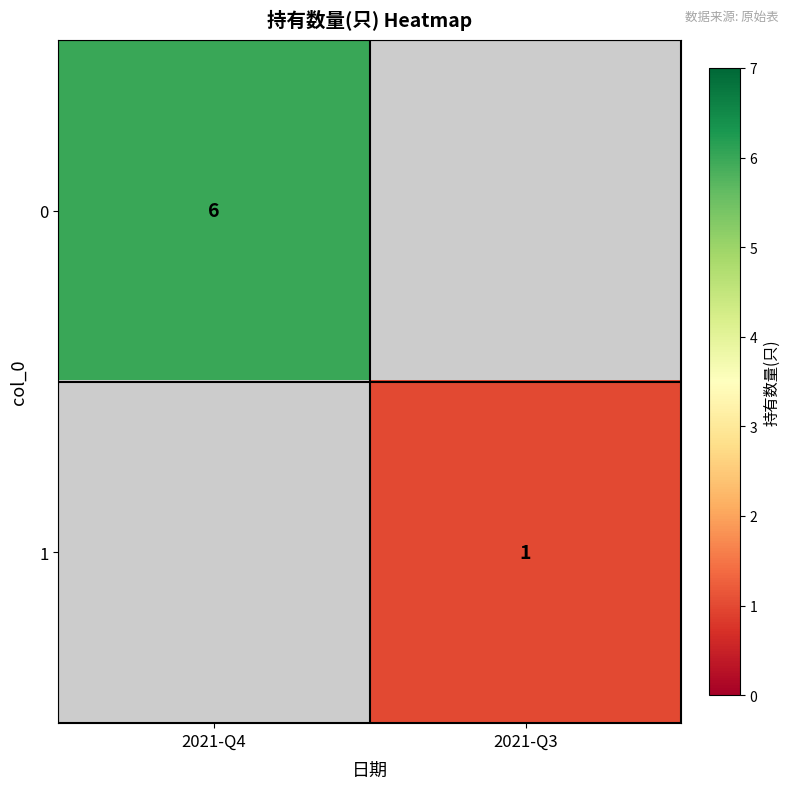

The 0 series shows 2 at 2021-Q4. True or false?

False